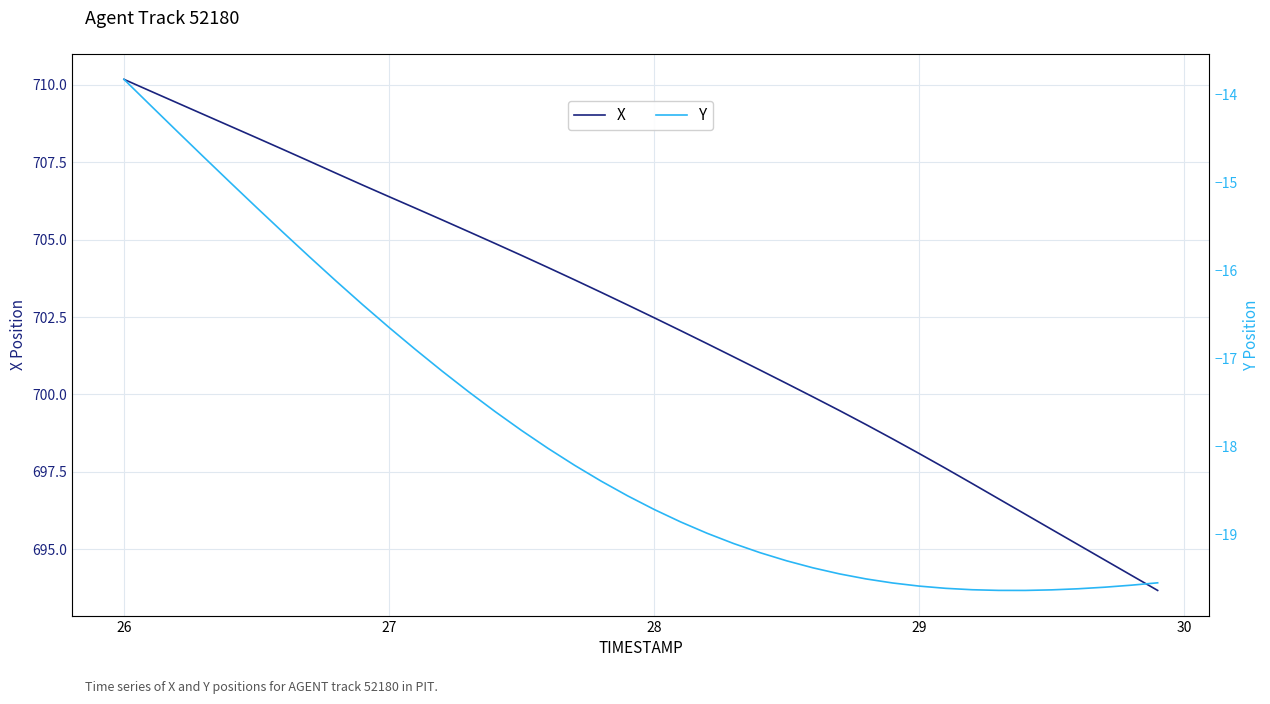

Is it true that X equals 286.4 at 29?

False